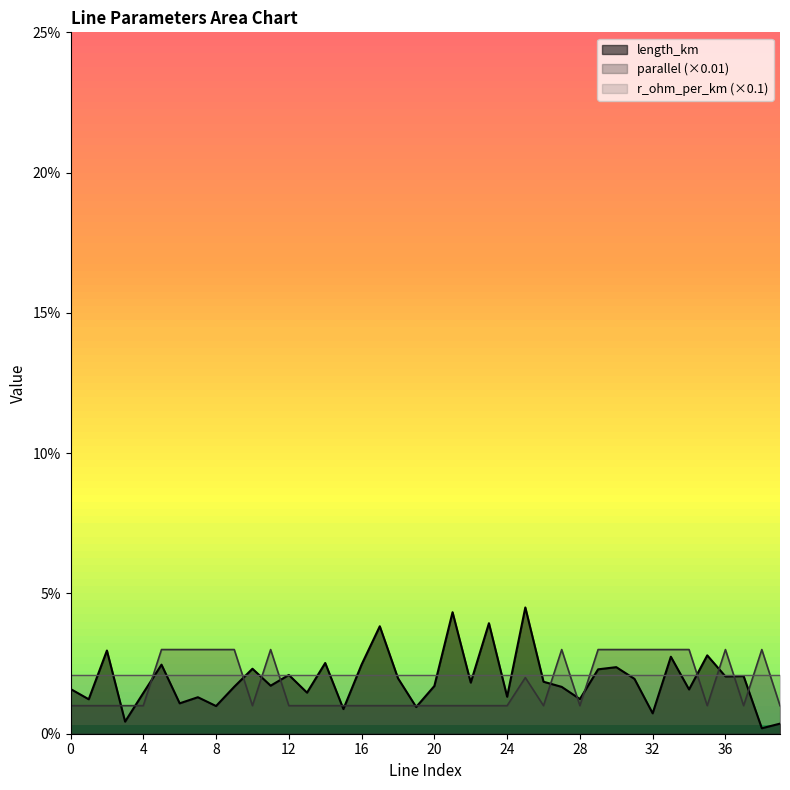

The value of parallel at 32 is 0.0. True or false?

True